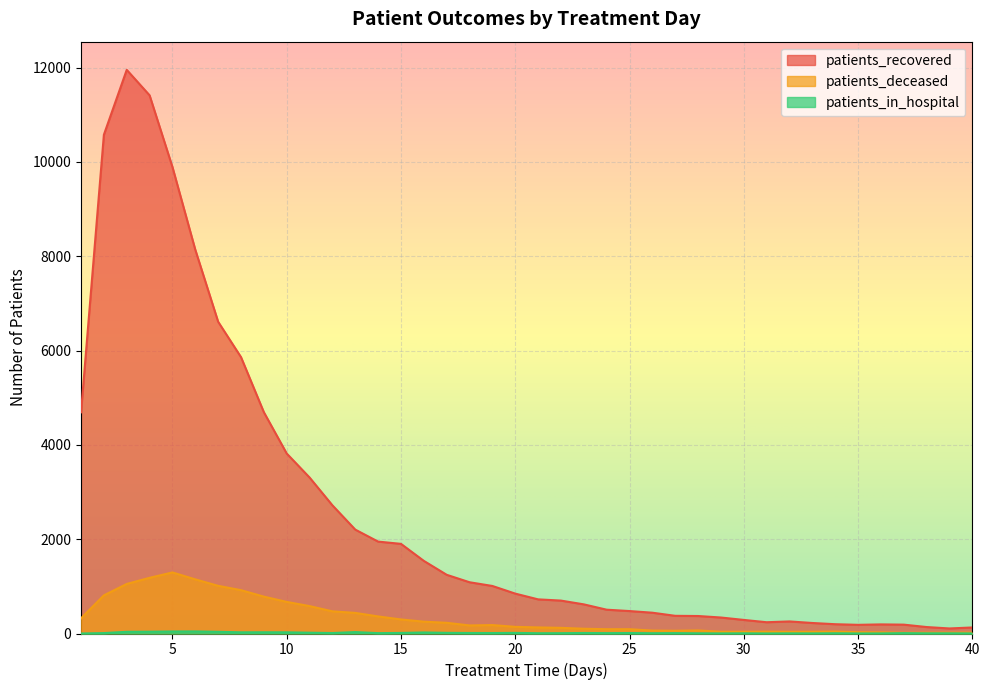

What is the total value across all series at 20?

1000